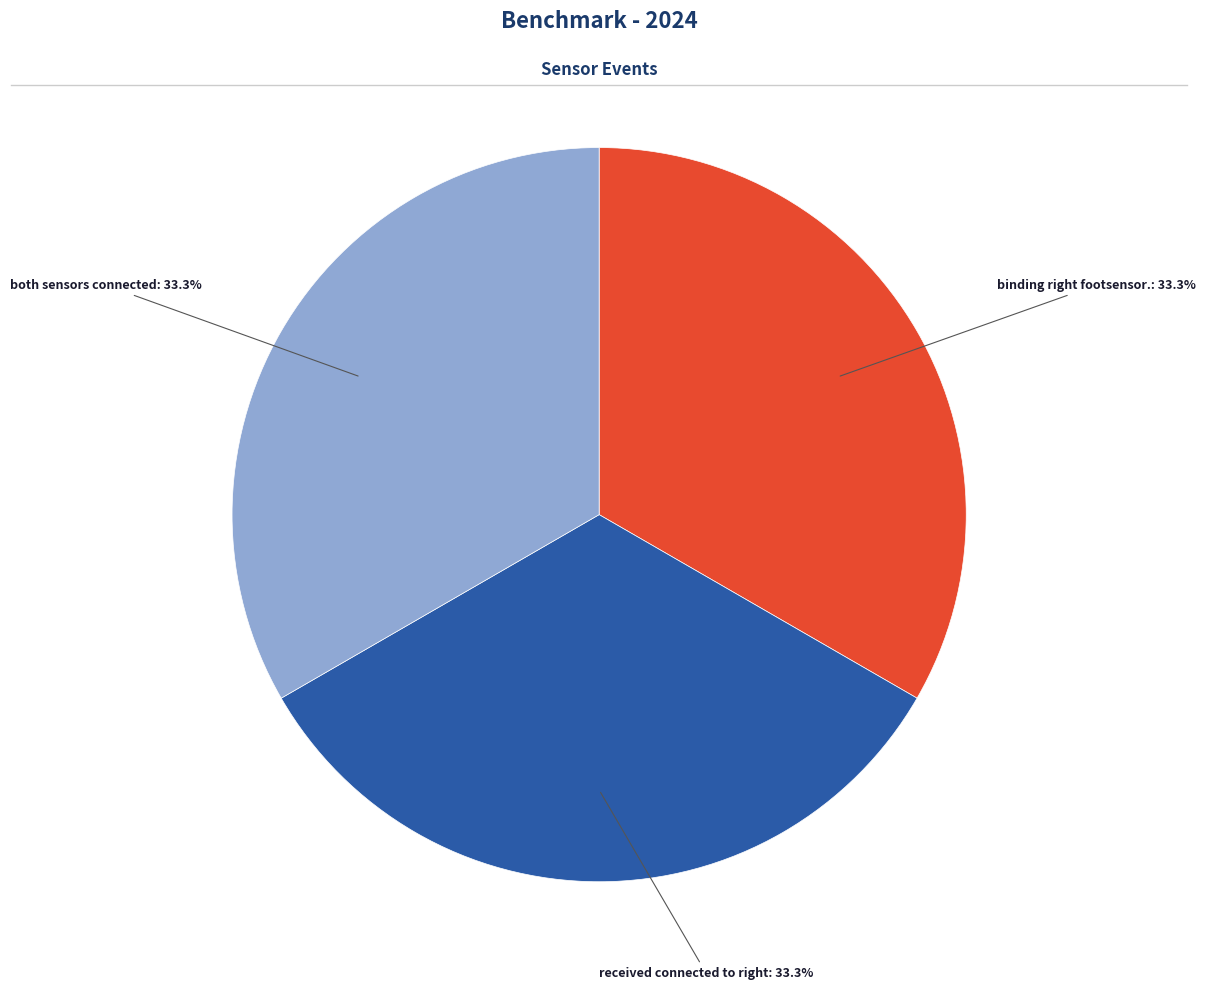

Is there a majority slice in this chart?

No